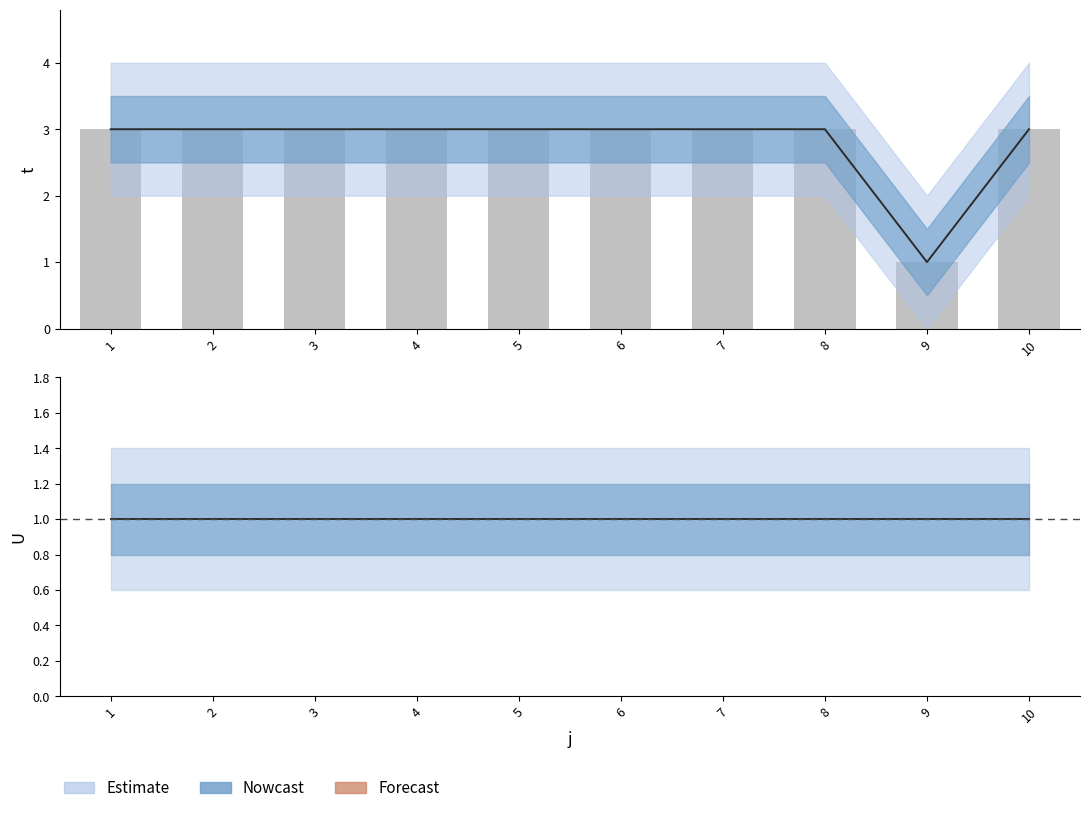

True or false: the data shows 1 at 3.

False